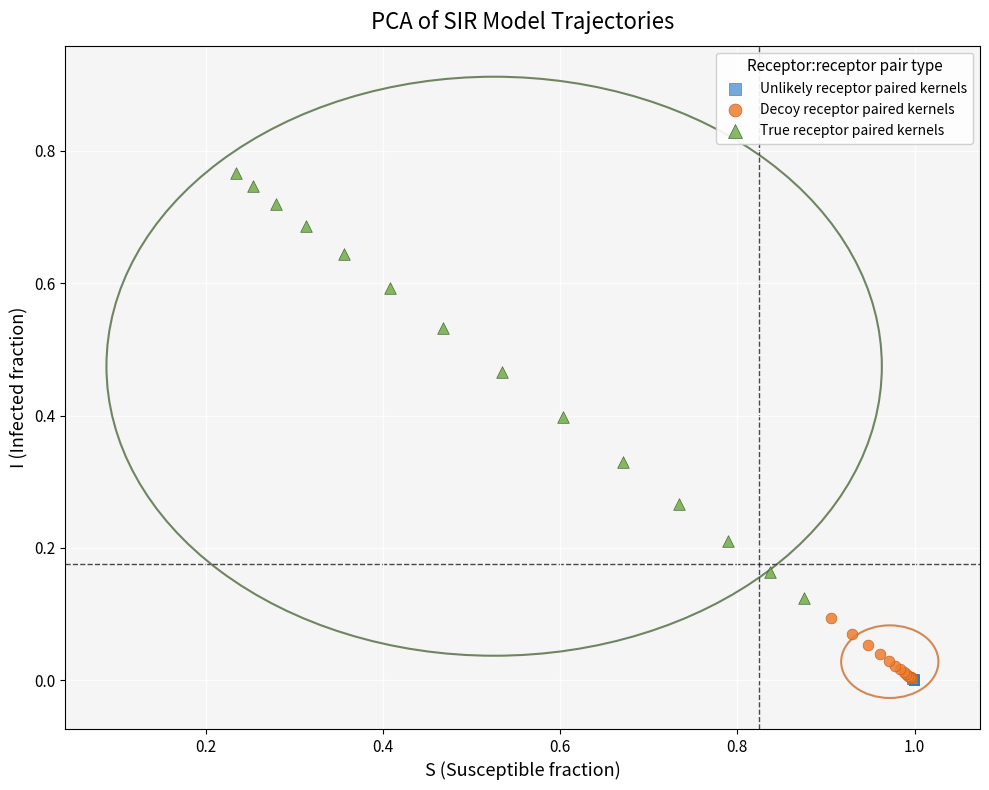

Which series reaches the maximum Y coordinate?

True receptor paired kernels